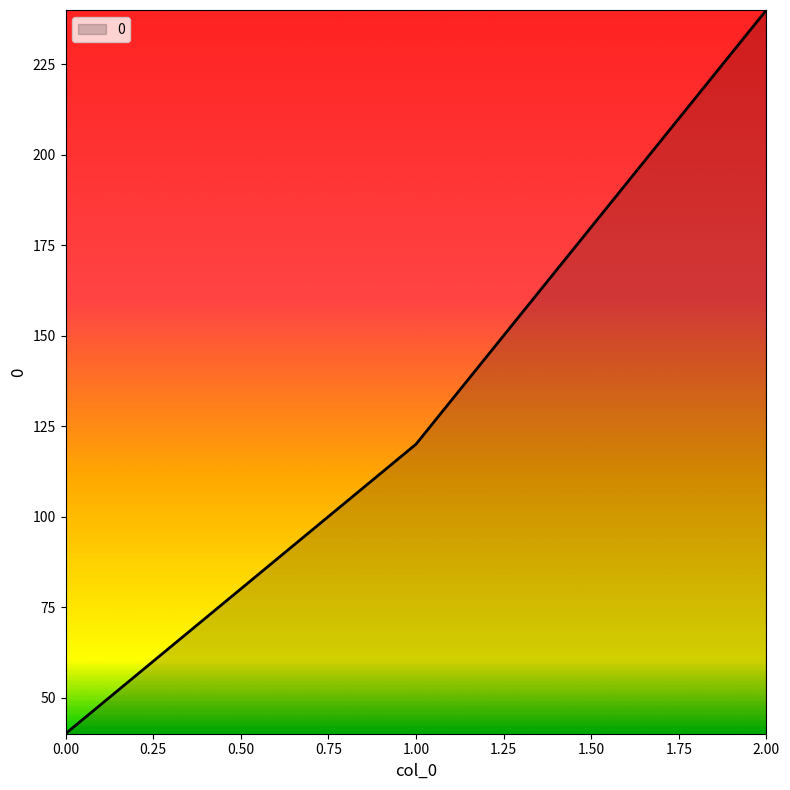

Reading left to right, list all the values displayed in this chart.

40	120	240